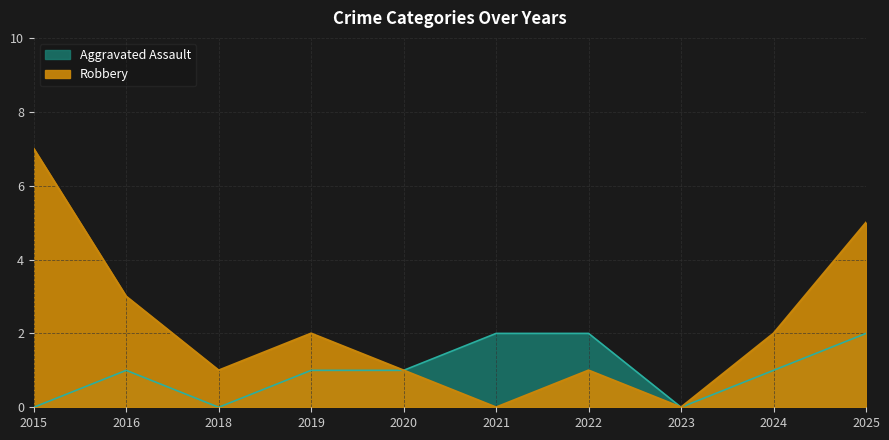

Reading left to right, what are all the values shown in this chart?

Aggravated Assault: 0	1	0	1	1	2	2	0	1	2
Robbery: 7	3	1	2	1	0	1	0	2	5